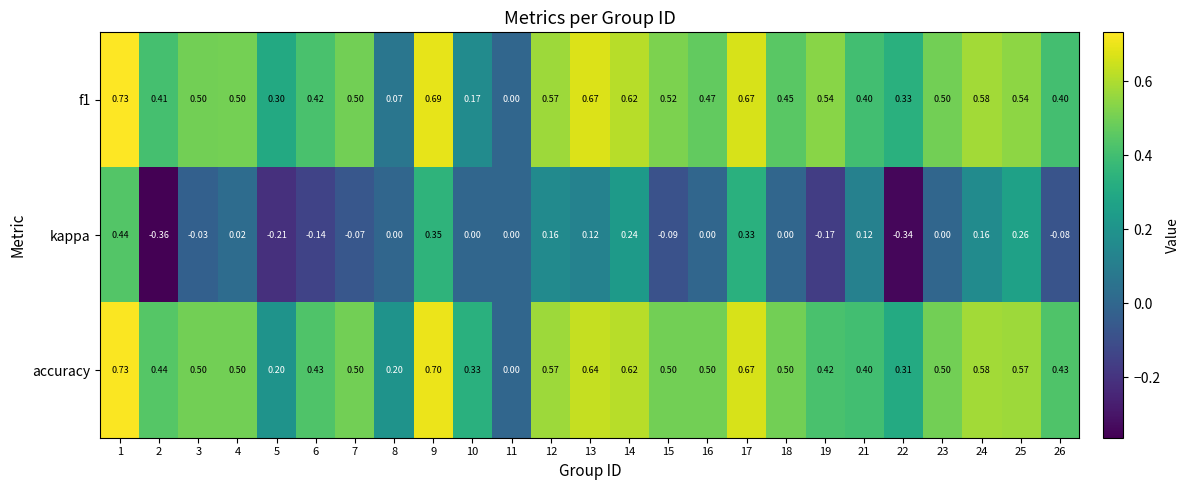

Is the value of f1 at 16 greater than the value of accuracy at 8?

Yes